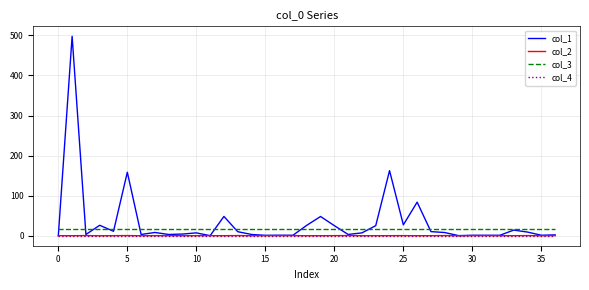

True or false: col_4 and col_3 intersect in this chart.

False